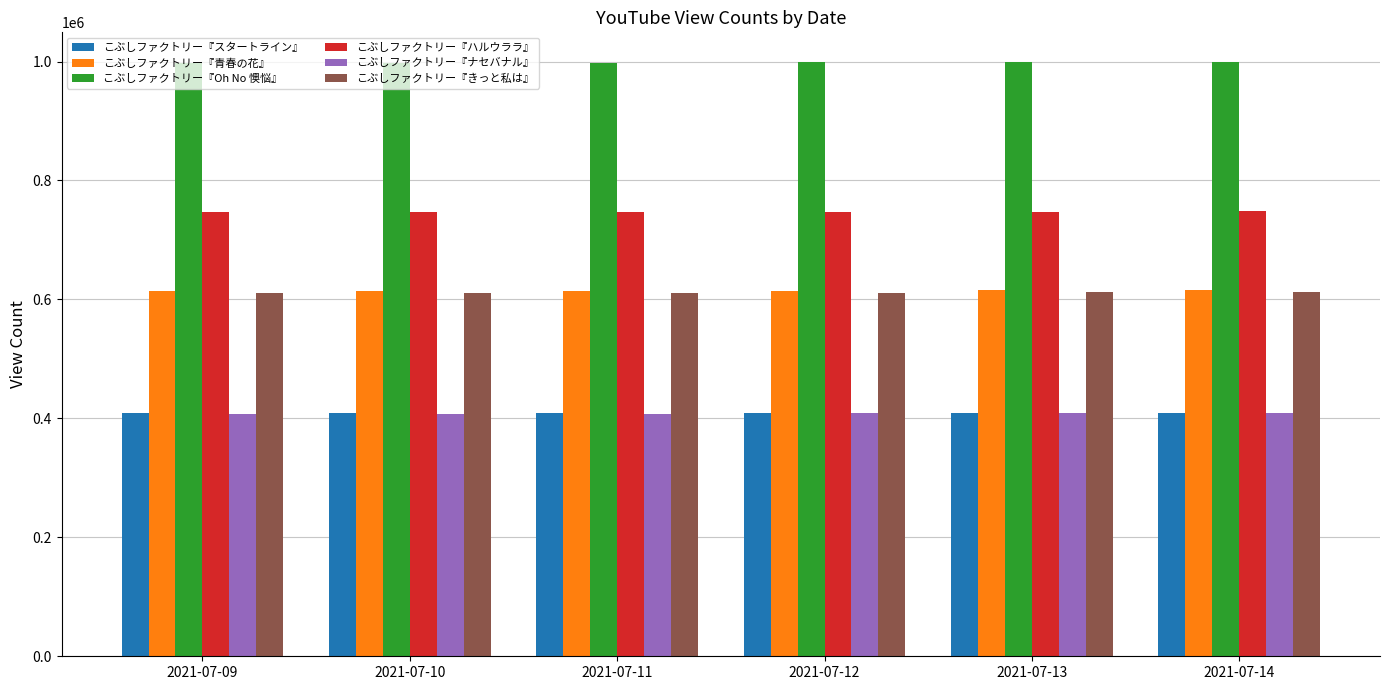

What is the sum of the こぶしファクトリー『ナセバナル』 values at 2021-07-12 and 2021-07-11?

816439